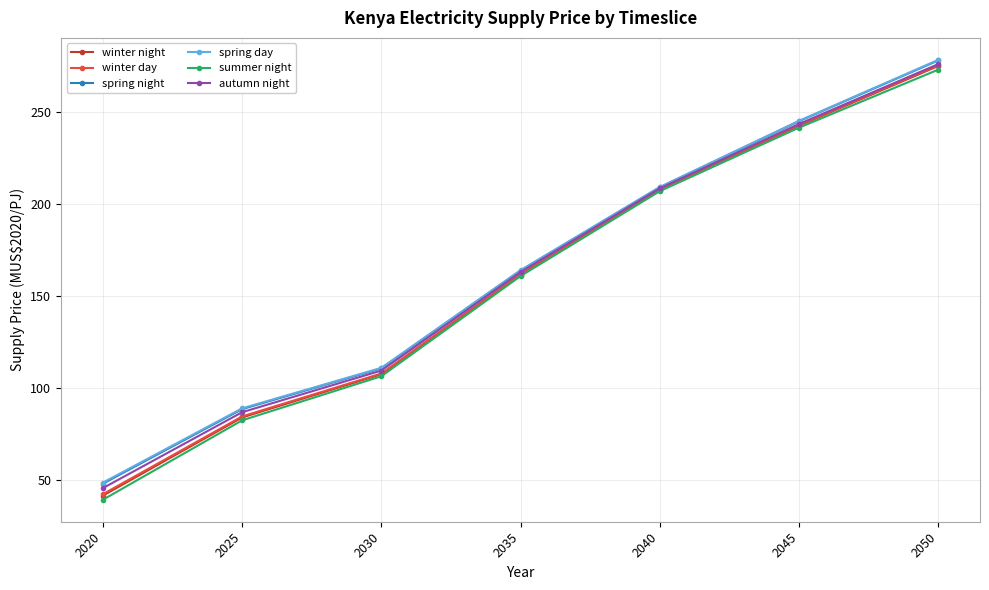

True or false: spring day and spring night intersect in this chart.

False